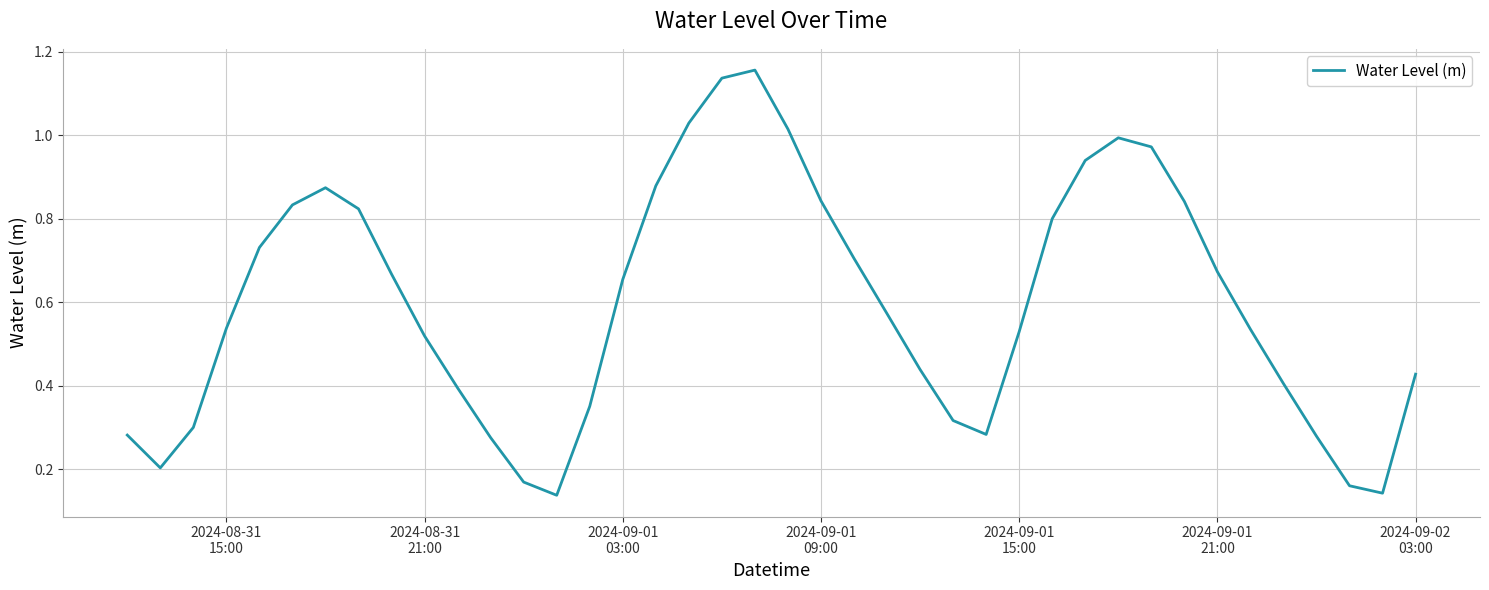

True or false: there are more than 2 points higher than both neighbors.

True